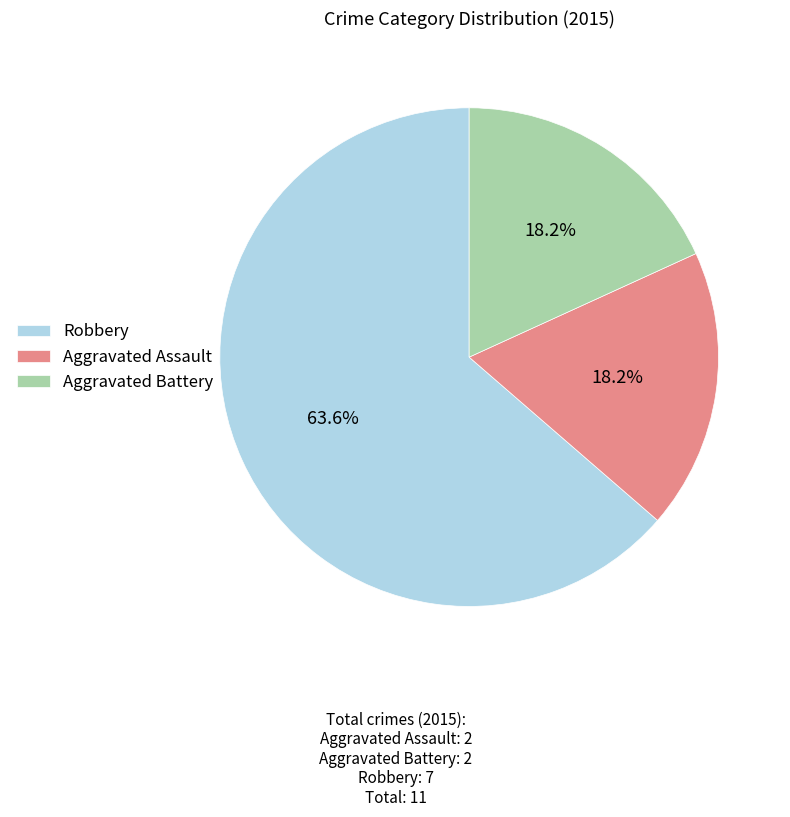

Which has a higher value, Aggravated Assault or Robbery?

Robbery